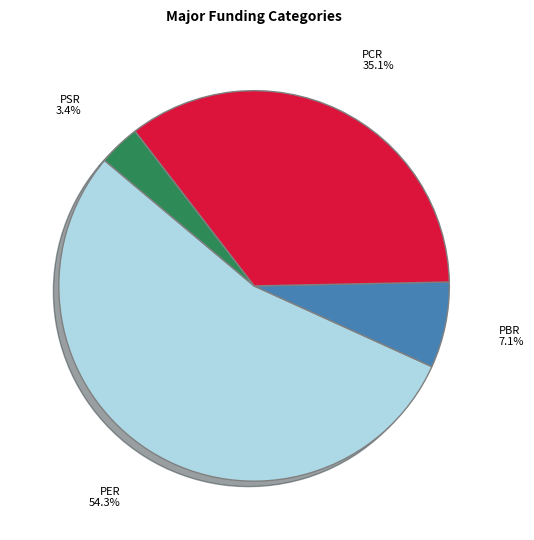

To the nearest percent, what is the combined percentage of PBR and PER?

61%